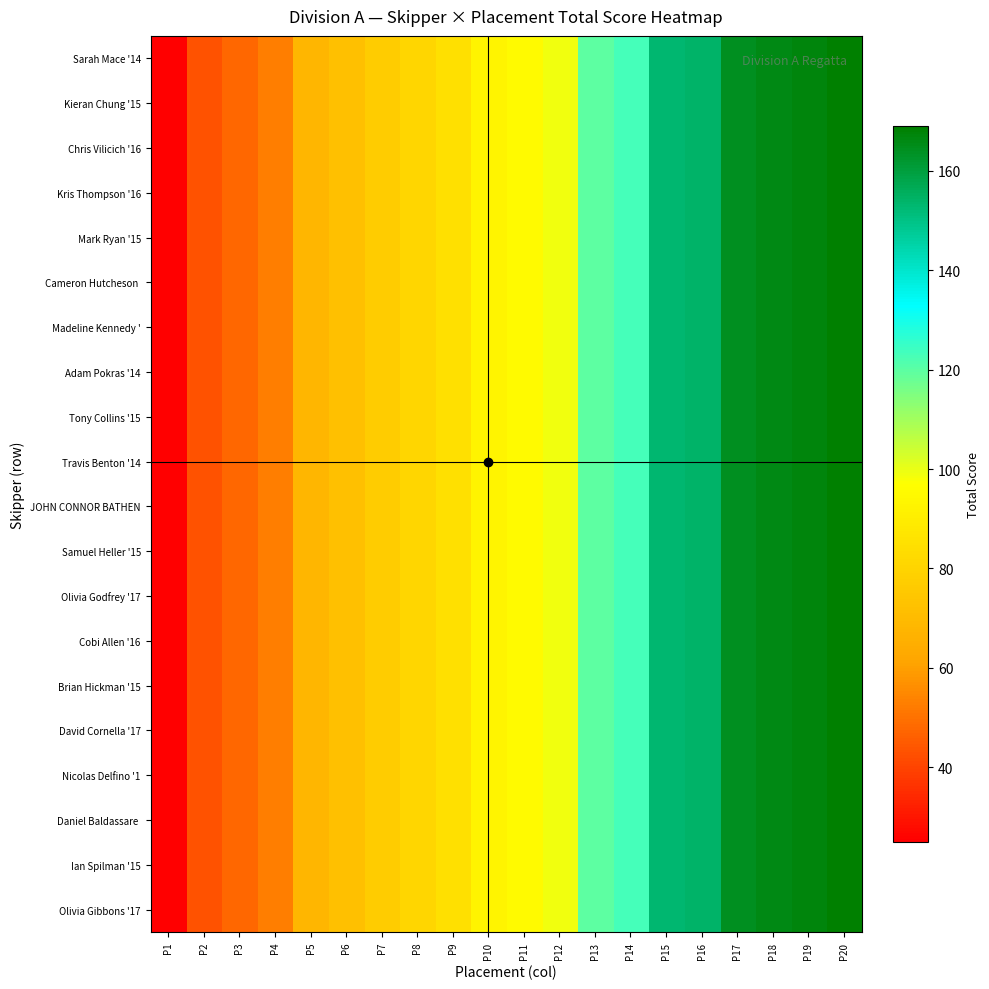

Between P5 and P2, which is larger?

P5